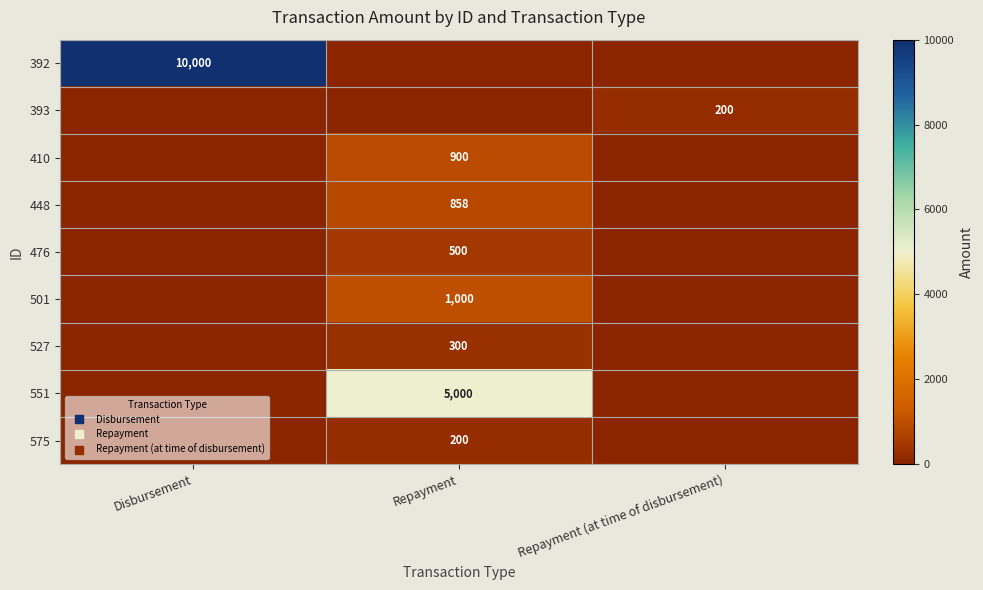

At how many categories does at least one series exceed 2198?

2